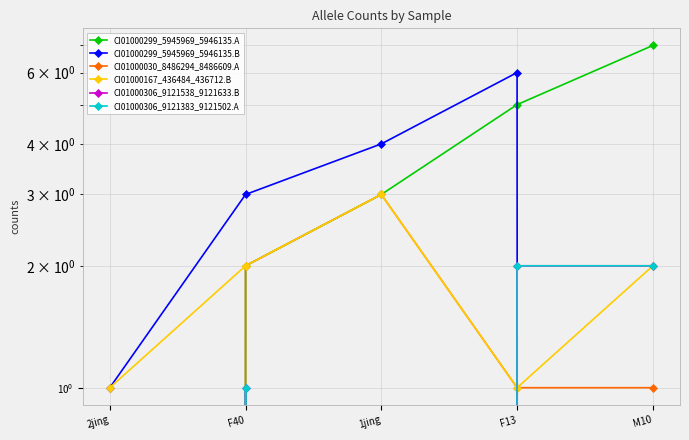

What is the maximum value for CI01000299_5945969_5946135.A?

7